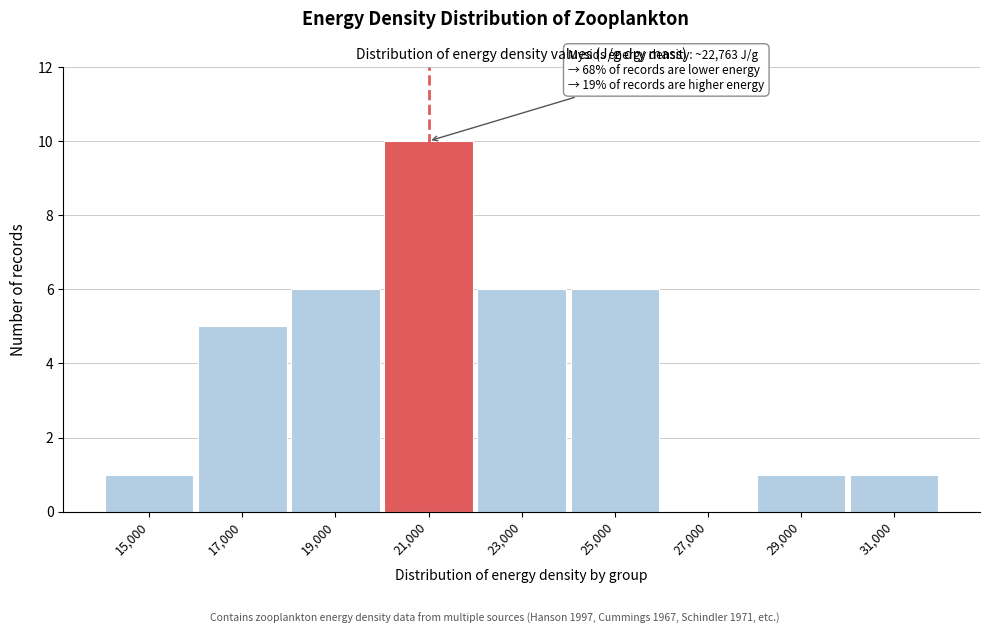

Reading left to right, transcribe all the data shown in this chart.

15,000=1	17,000=5	19,000=6	21,000=10	23,000=6	25,000=6	27,000=0	29,000=1	31,000=1